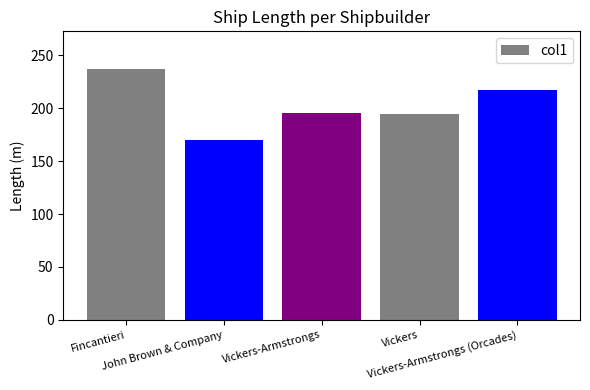

The value at Fincantieri is 334.1. True or false?

False